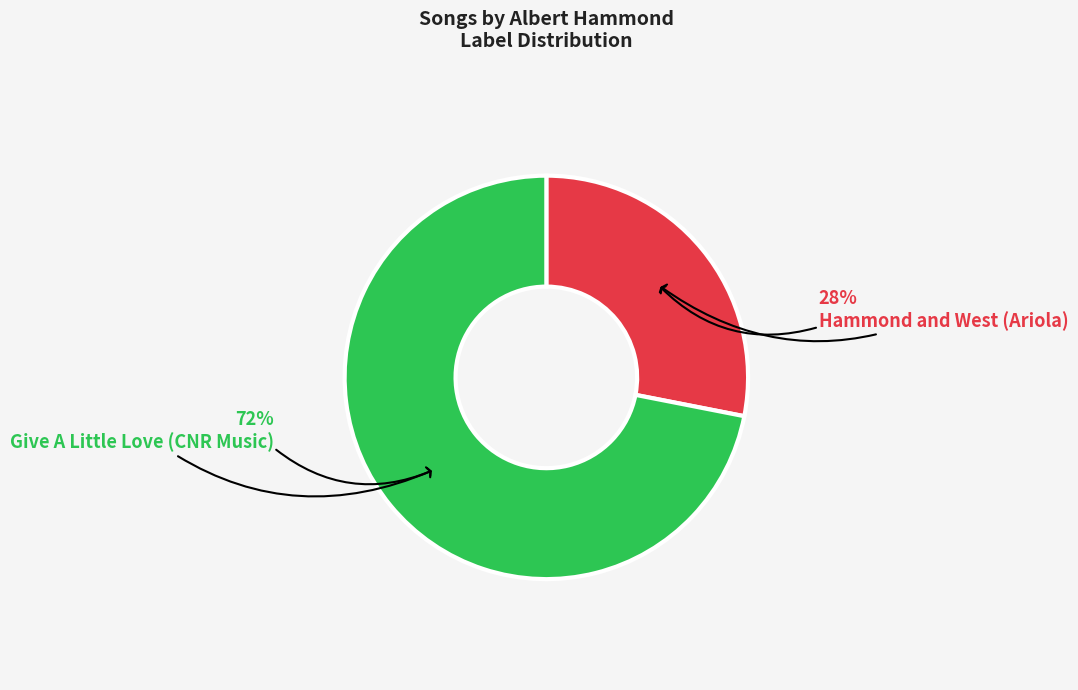

Does Give A Little Love (CNR Music) account for over 50% of the chart?

Yes